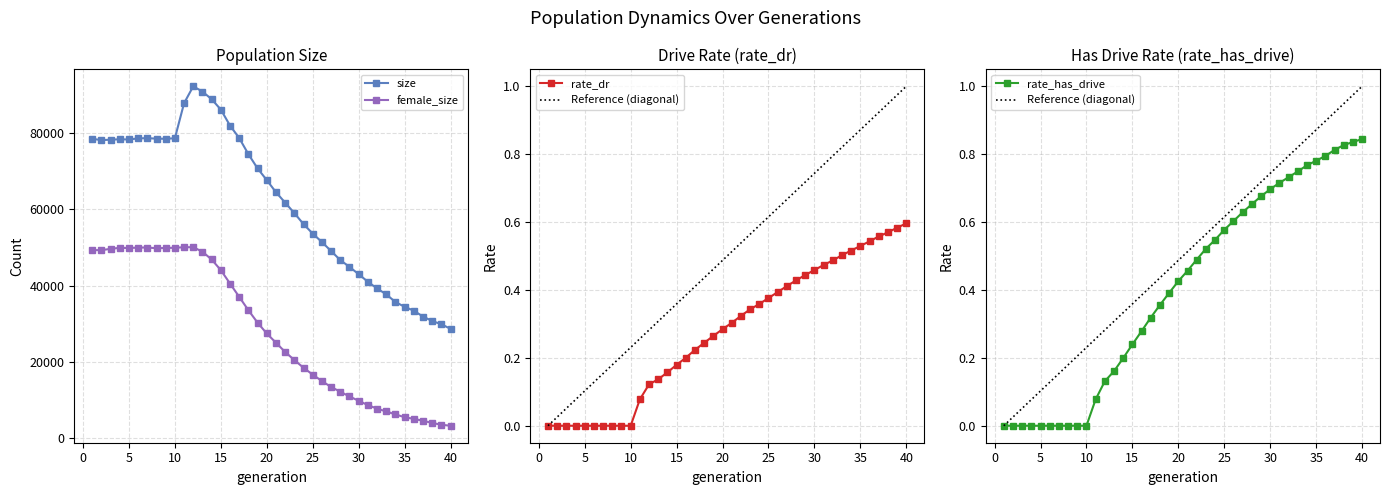

Which has a higher value, 33 or 16?

16